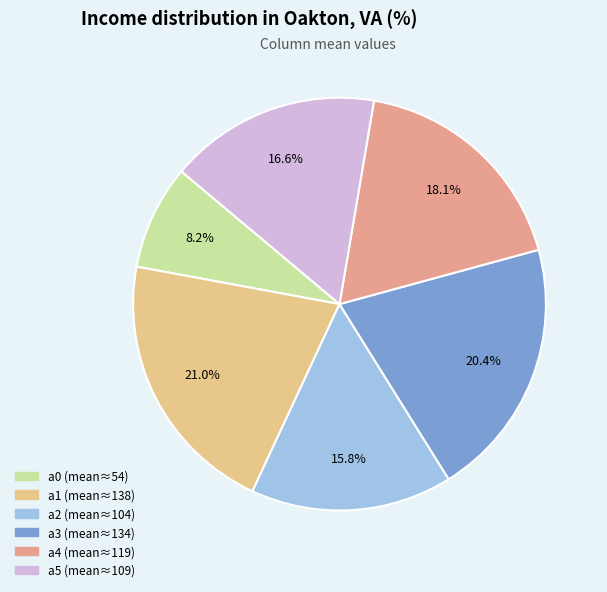

What percentage do a0 and a3 together represent?

28.6%